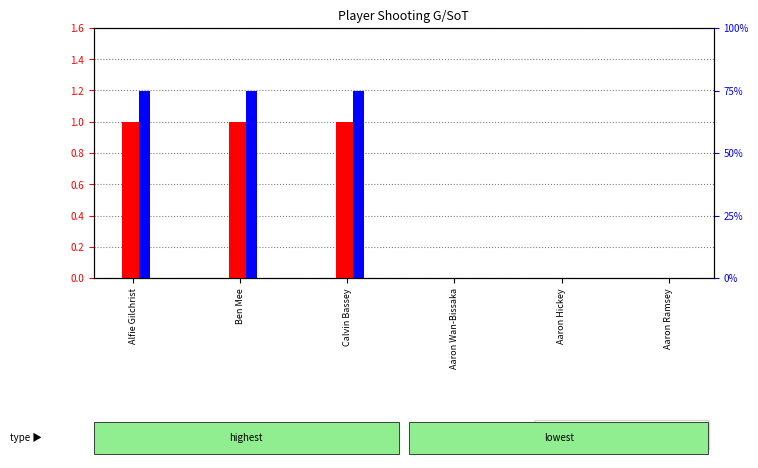

Between Alfie Gilchrist and Aaron Wan-Bissaka, which is larger?

Alfie Gilchrist